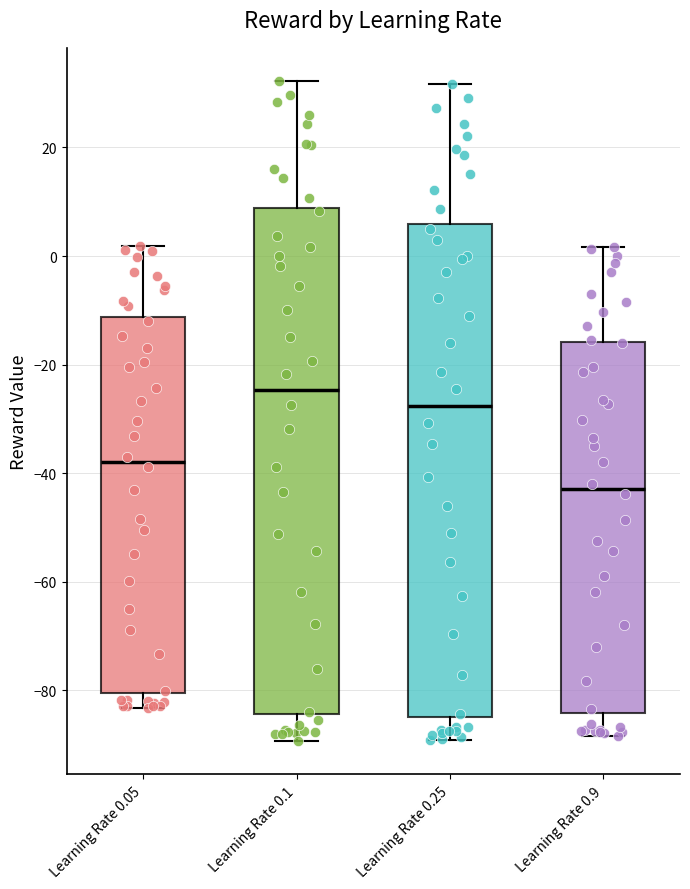

Which box is the tallest, from its lower edge to its upper edge?

Learning Rate 0.1